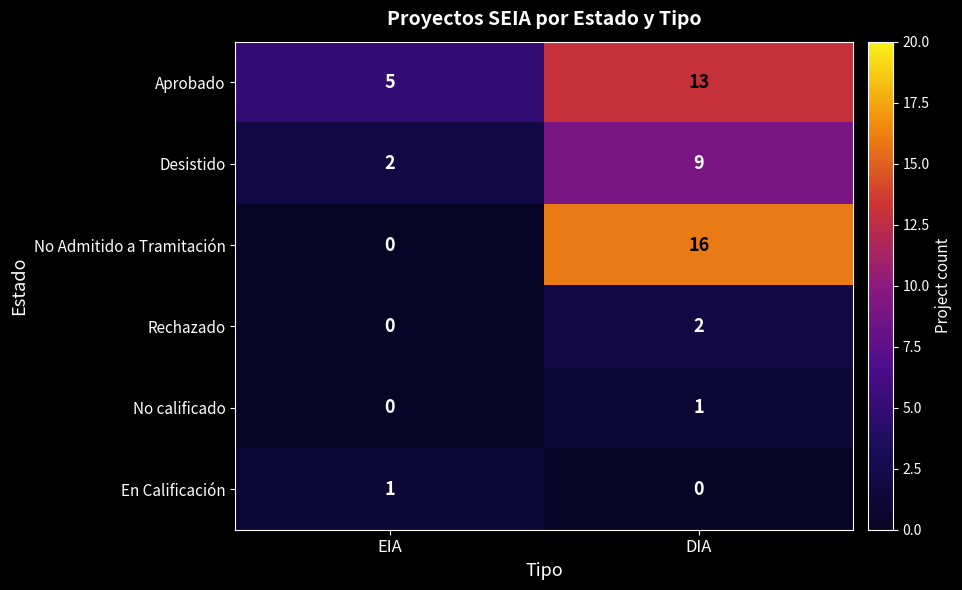

What is the average value of the No Admitido a Tramitación series?

8